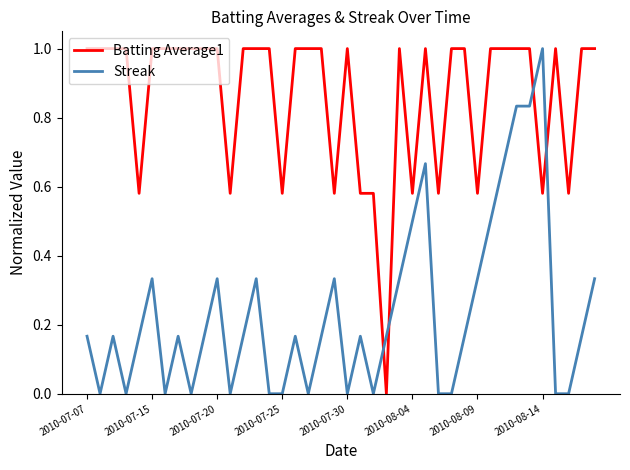

Which series ends up on top after the final intersection of Streak and Batting Average1?

Batting Average1